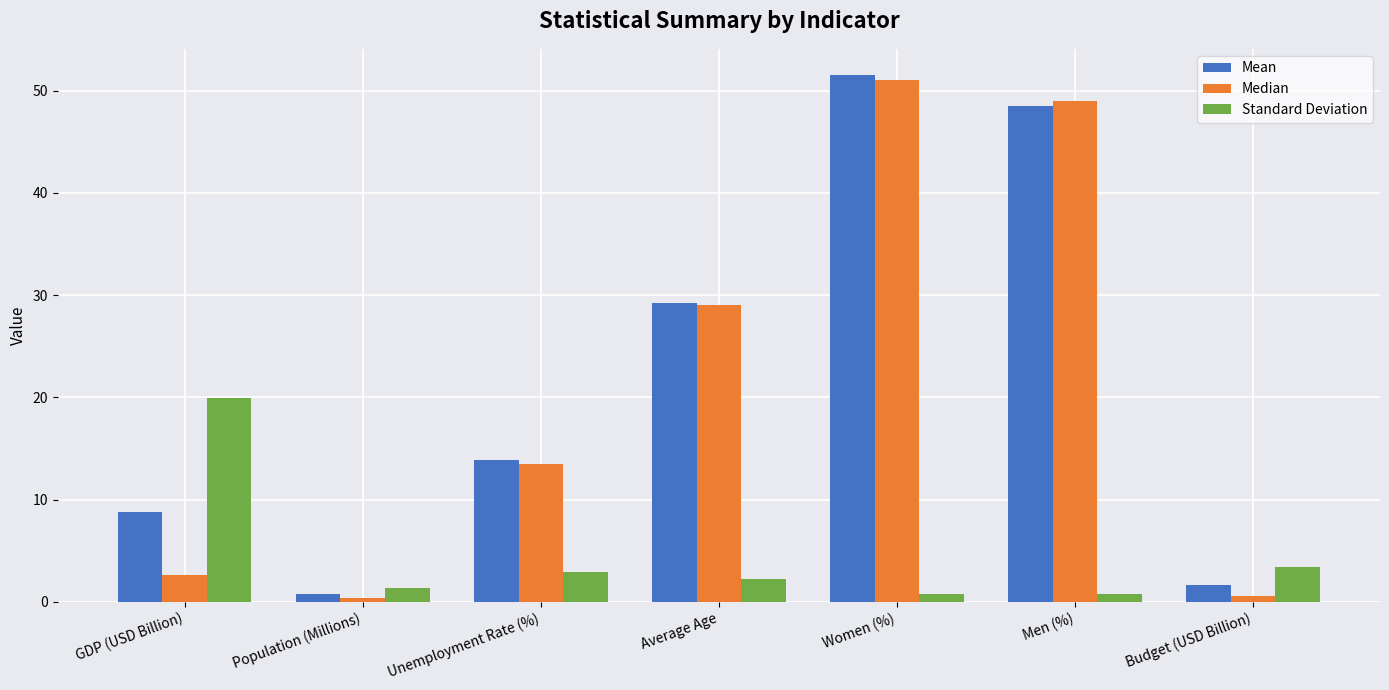

What is the sum of the Standard Deviation values at Men (%) and GDP (USD Billion)?

20.7